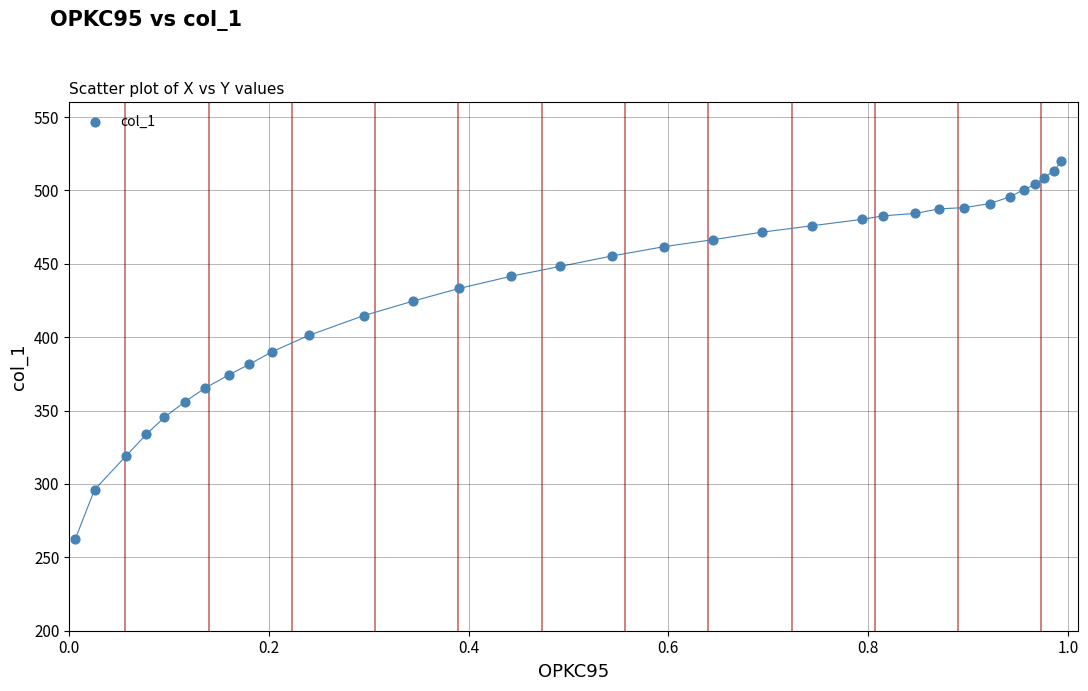

What is the range of X values (max minus min)?

1.0